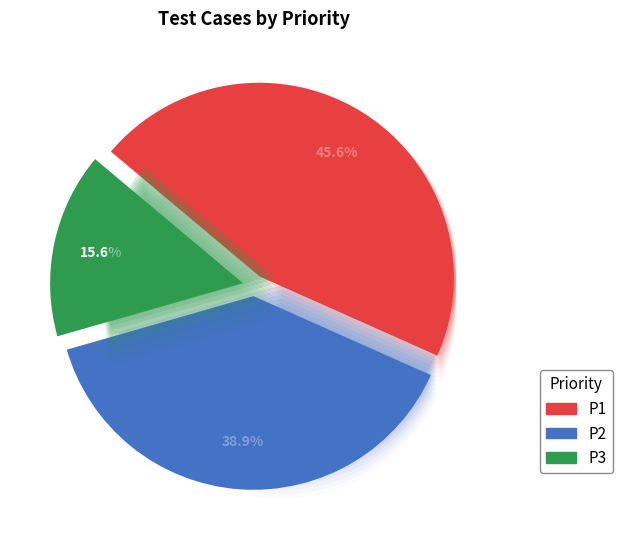

To the nearest percent, what portion does P2 represent?

39%